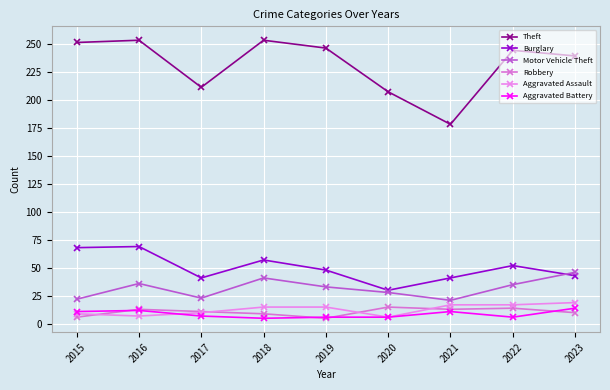

Where do Motor Vehicle Theft and Burglary first cross each other?

2022 and 2023